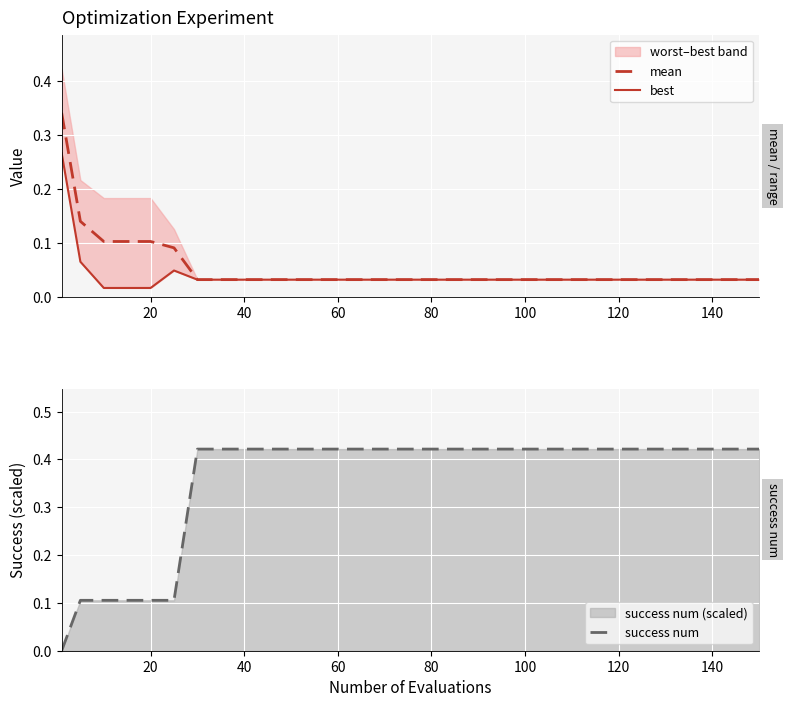

True or false: success num has more than 1 interior local peaks.

False